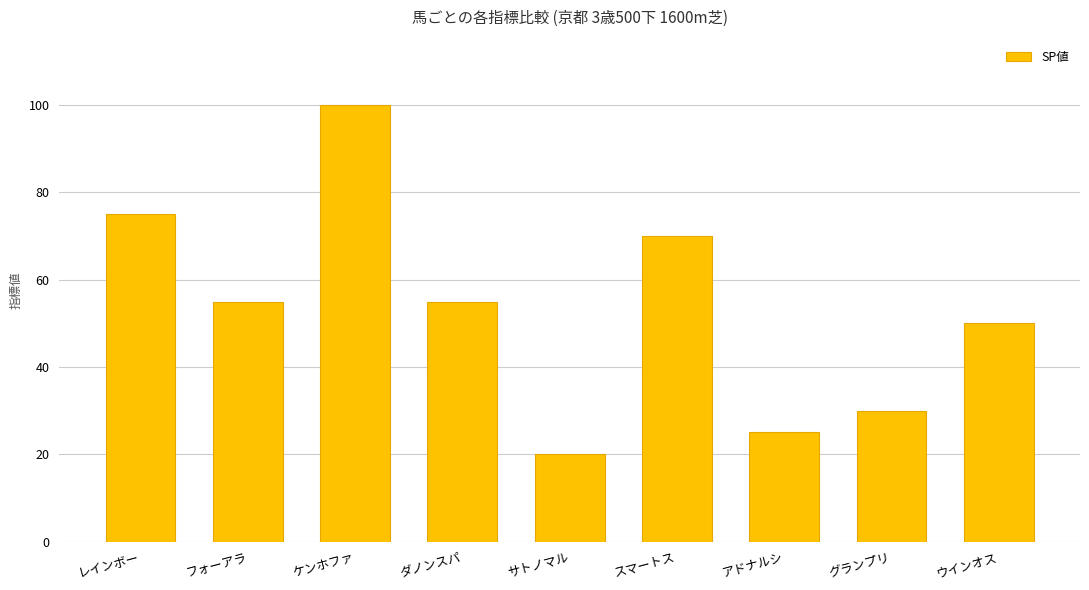

The chart shows a value of 25 at アドナルシ. True or false?

True